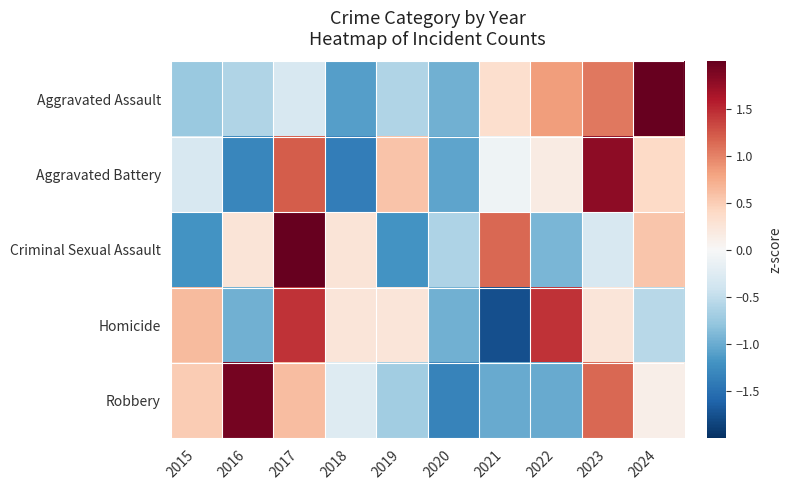

At how many categories does at least one series exceed 0?

9